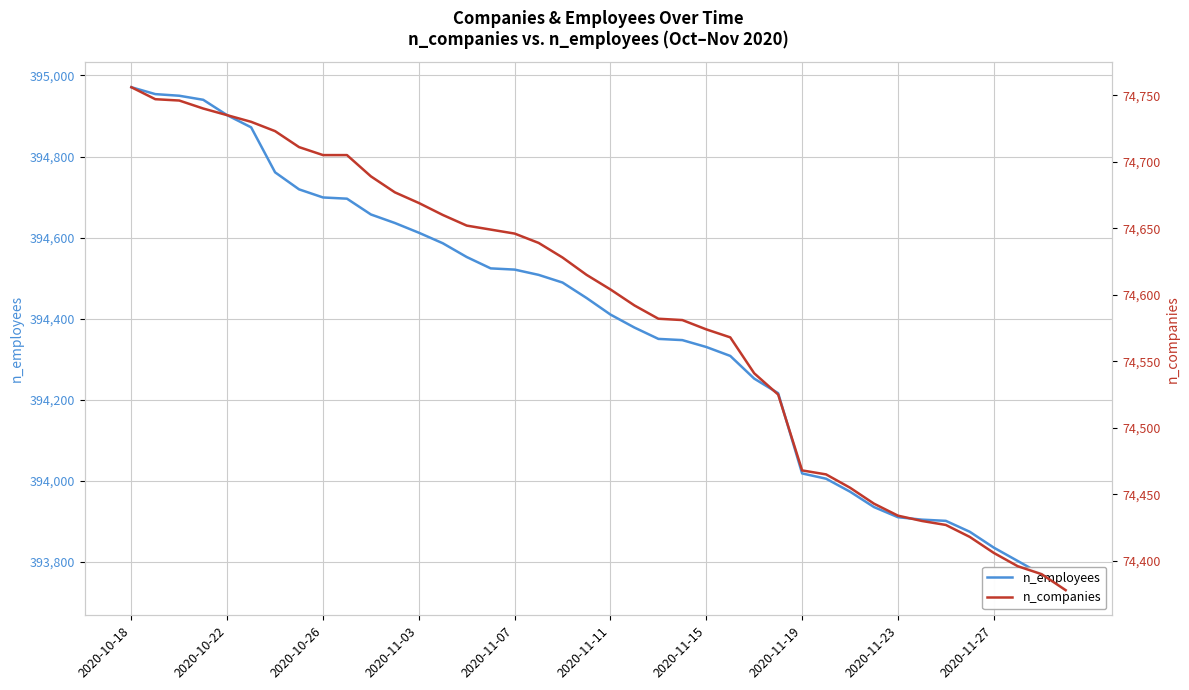

What is the average value of the n_companies series?

74587